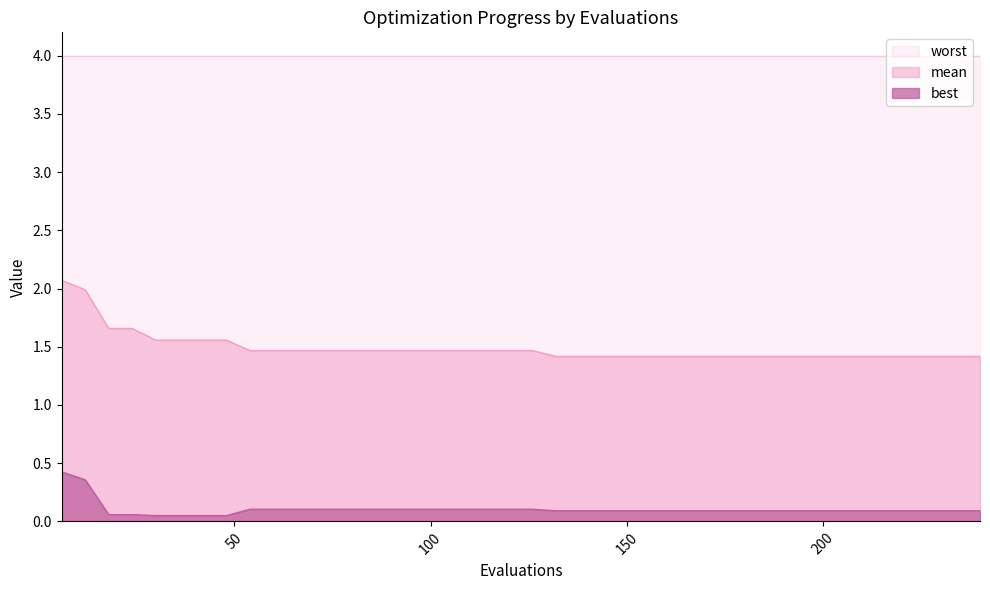

True or false: mean and worst cross at least once.

False